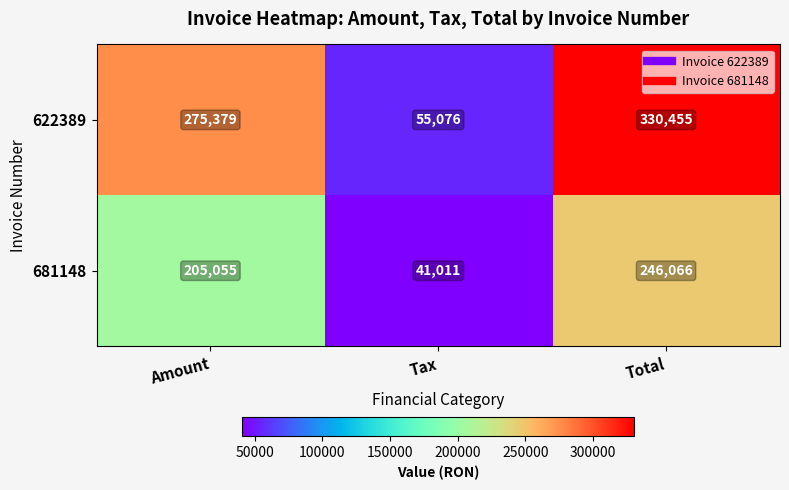

Reading left to right, transcribe all the data shown in this chart.

622389: Amount=275379	Tax=55076	Total=330455
681148: Amount=205055	Tax=41011	Total=246066